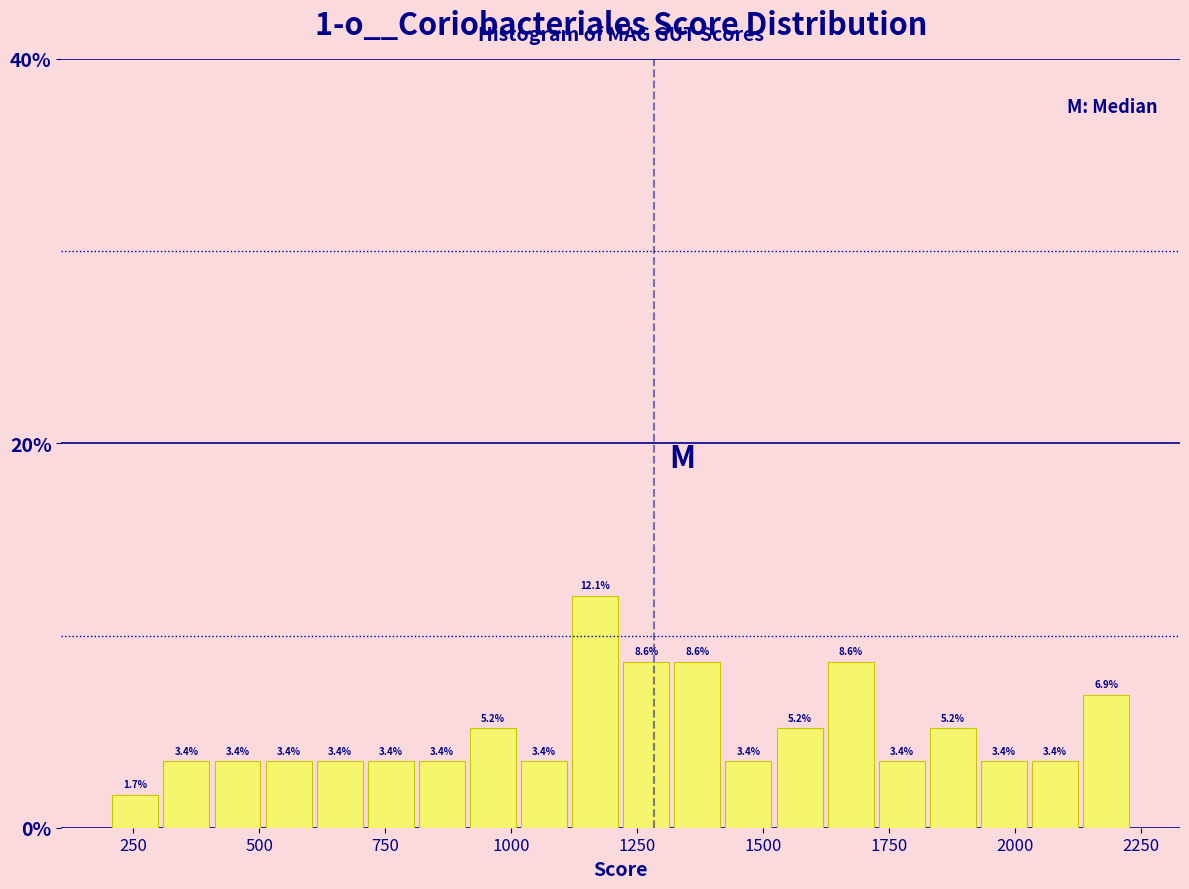

Around what value on the x-axis is the tallest bar? Give the approximate position of its centre, as read against the axis.

1150